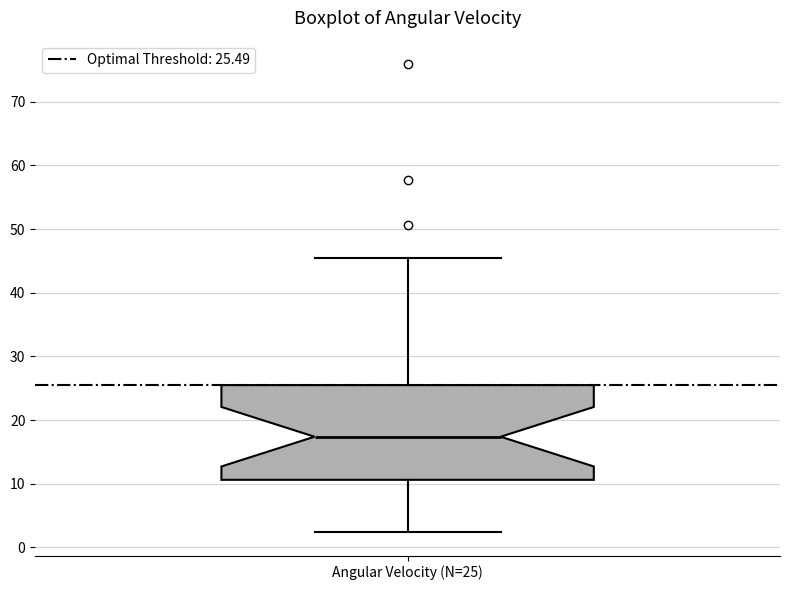

Where does the upper whisker of the box for Angular Velocity (N=25) end on the y-axis? The values are not printed on the chart, so give them approximately, as read against the axis.

45